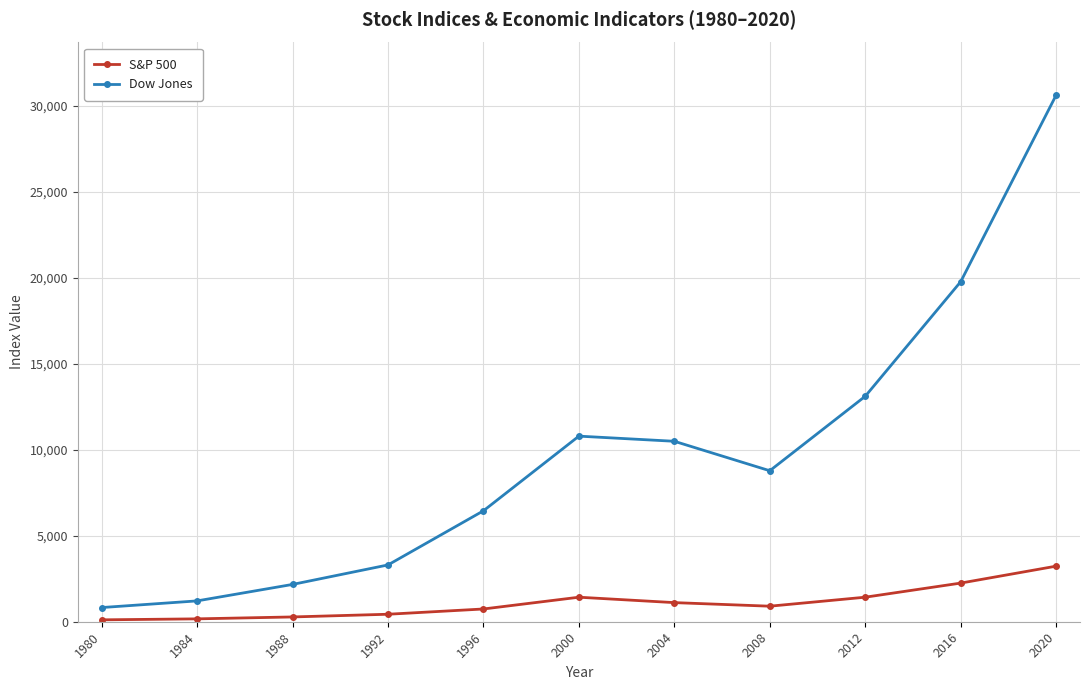

What is the total value across all series at 2020?

33836